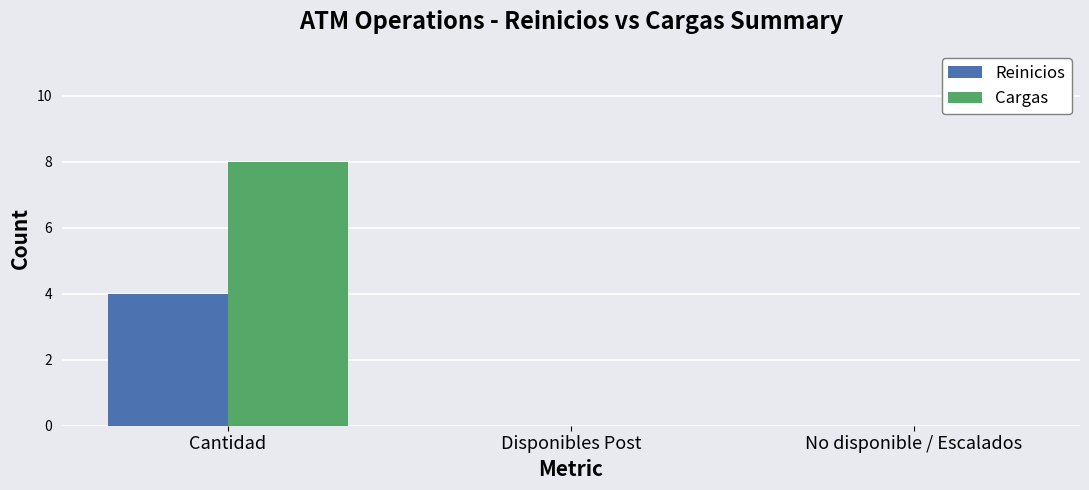

Does the chart contain stacked bars?

No